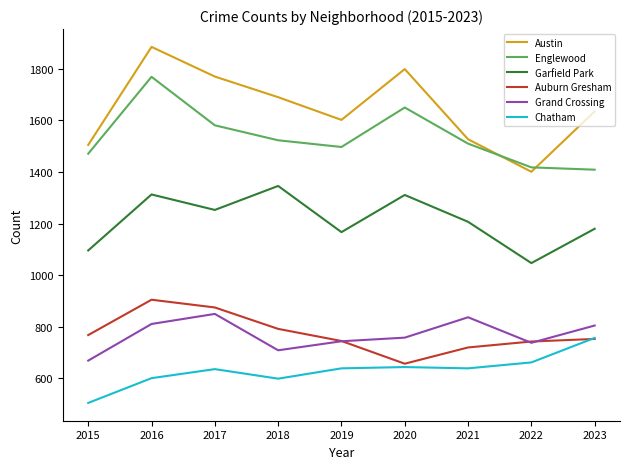

At which label is Austin closest to 1643?

2023